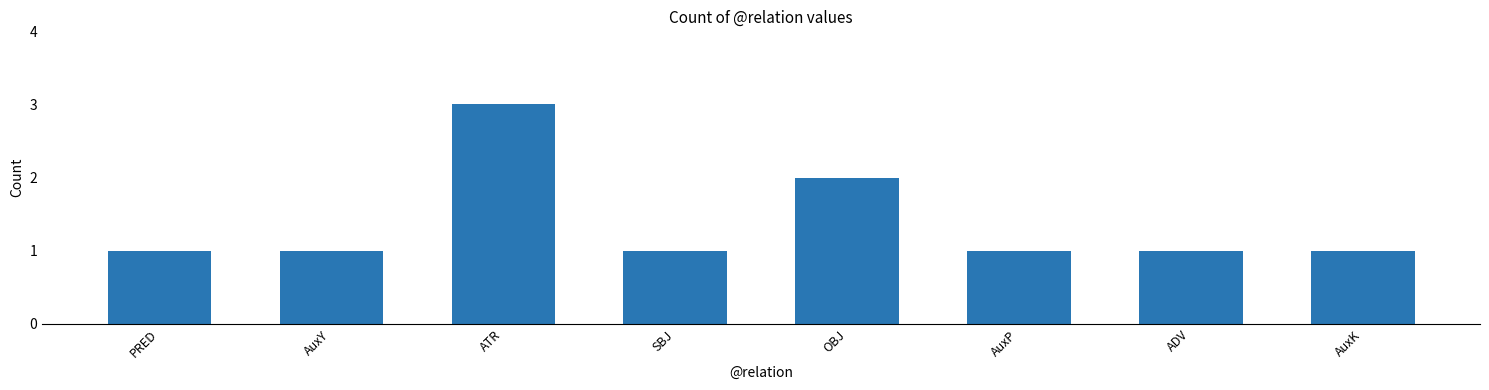

Approximately how many times larger is the value at AuxY compared to SBJ?

1.0